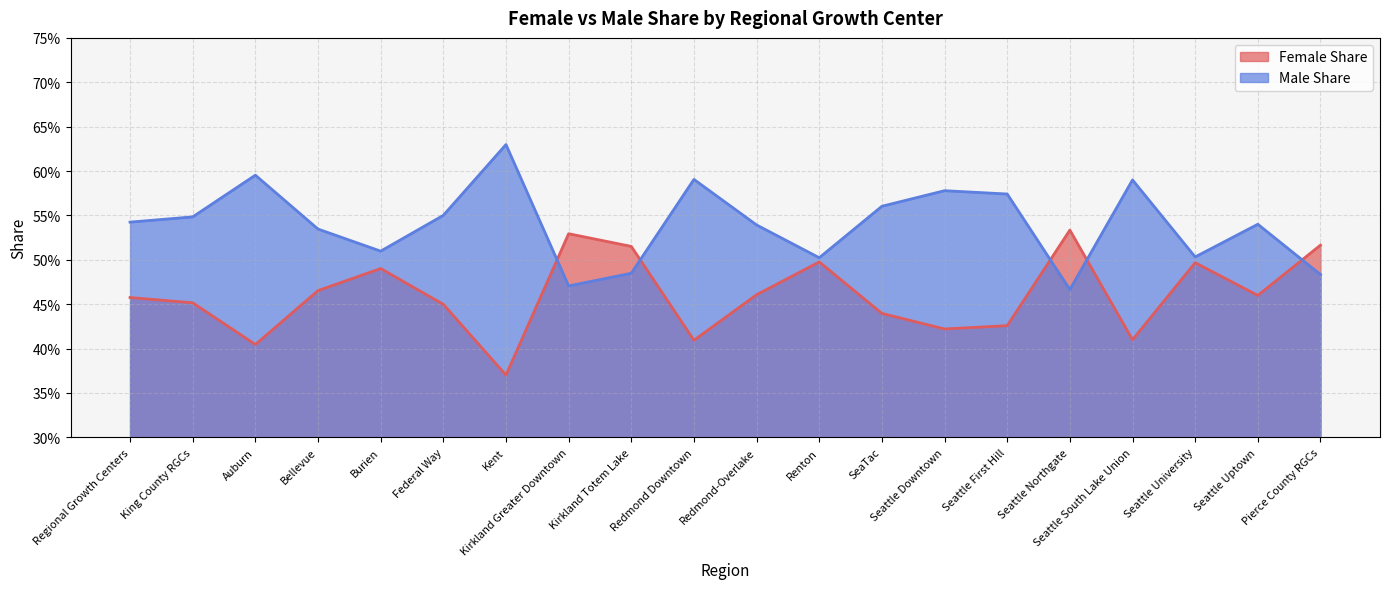

Which category has the highest value across all series?

Kent